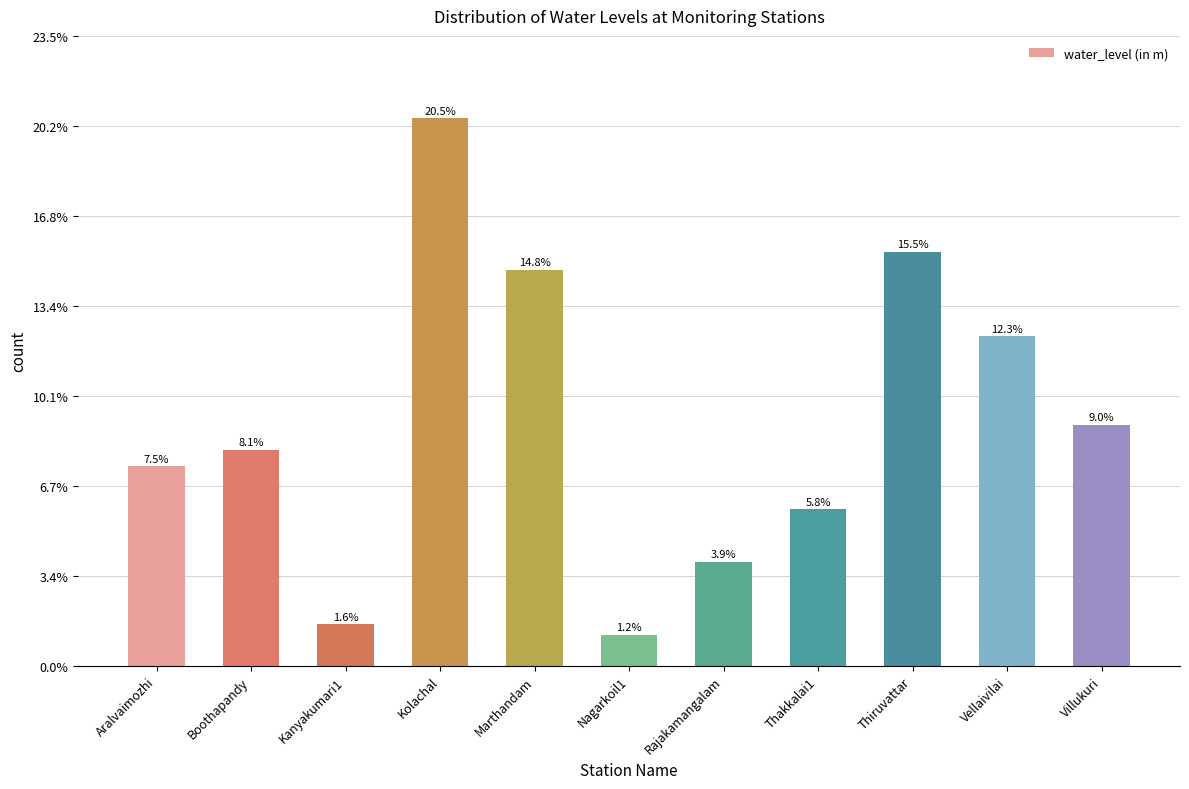

Are the bars horizontal?

No